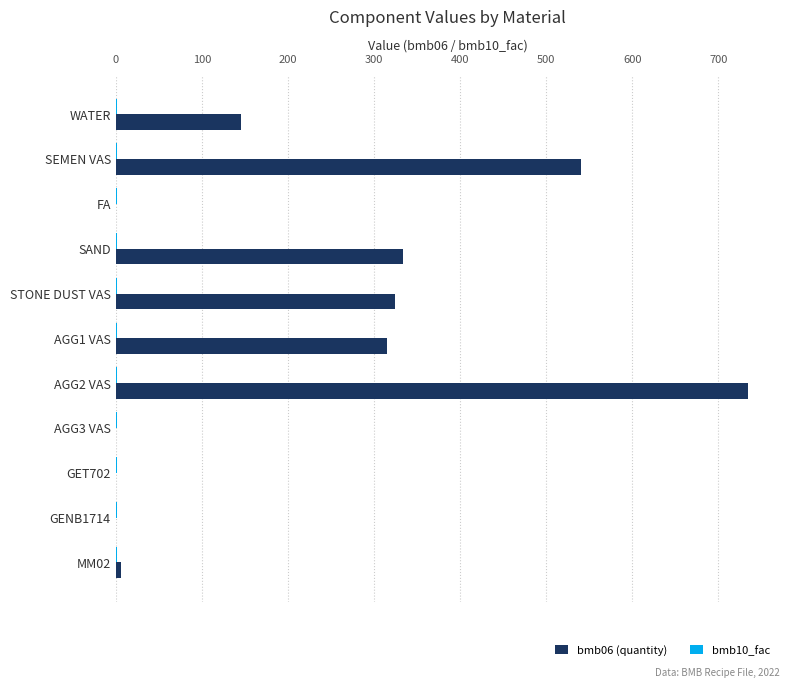

At which category is the sum across all series the highest?

AGG2 VAS